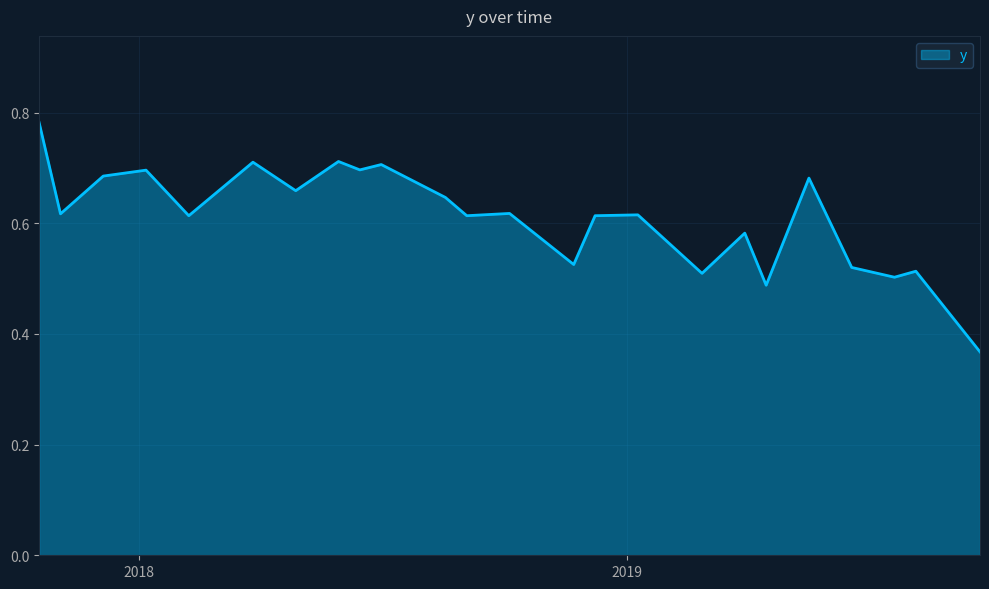

What is the difference between the second highest and second lowest values?

0.2